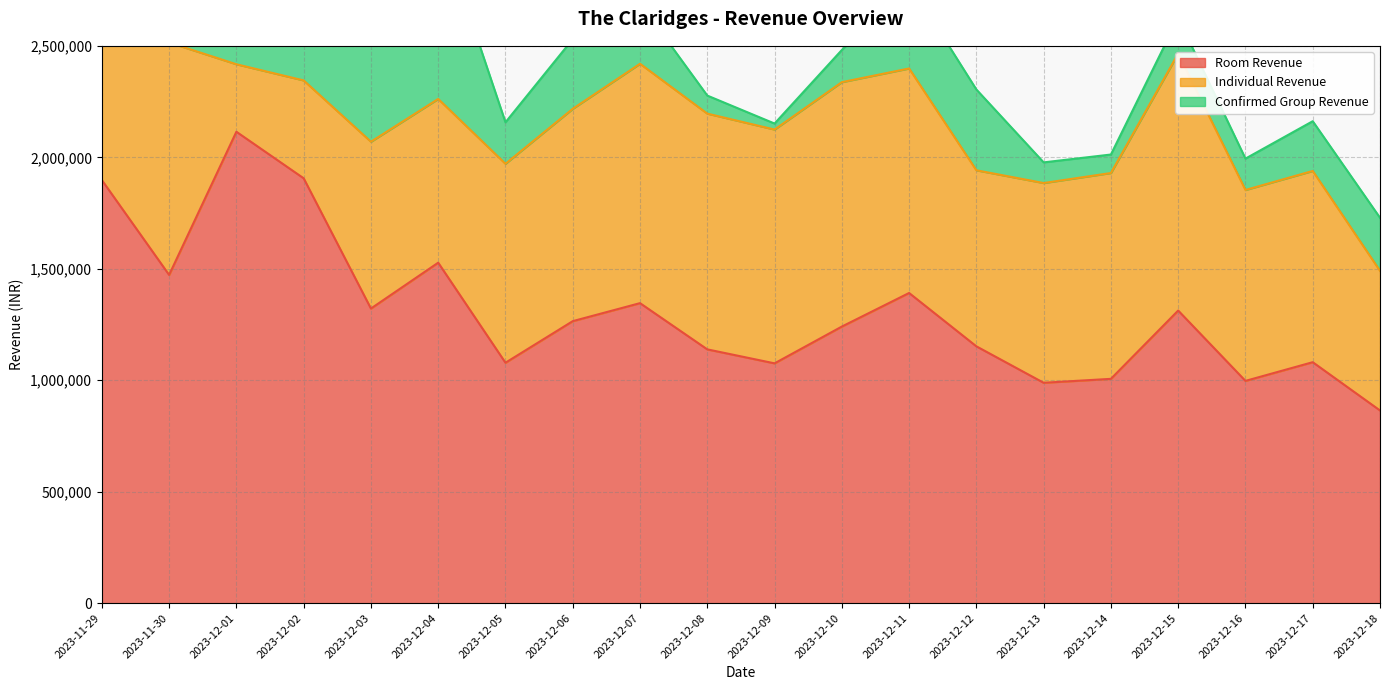

Rank the series by their maximum value, from highest to lowest.

Room Revenue, Confirmed Group Revenue, Individual Revenue